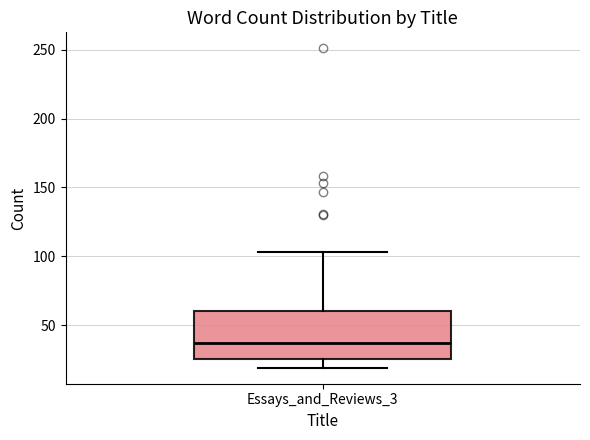

Where does the lower whisker of the box for Essays_and_Reviews_3 end on the y-axis? The values are not printed on the chart, so give them approximately, as read against the axis.

20